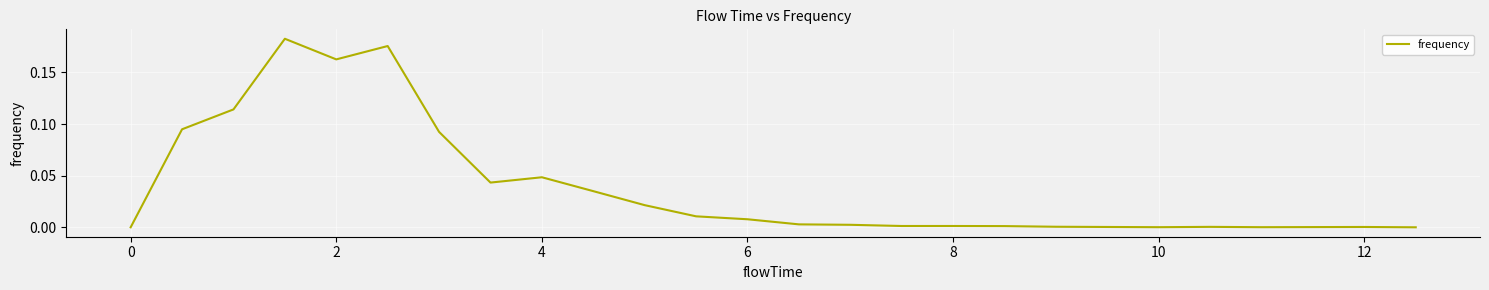

What is the maximum value shown in the chart?

0.2